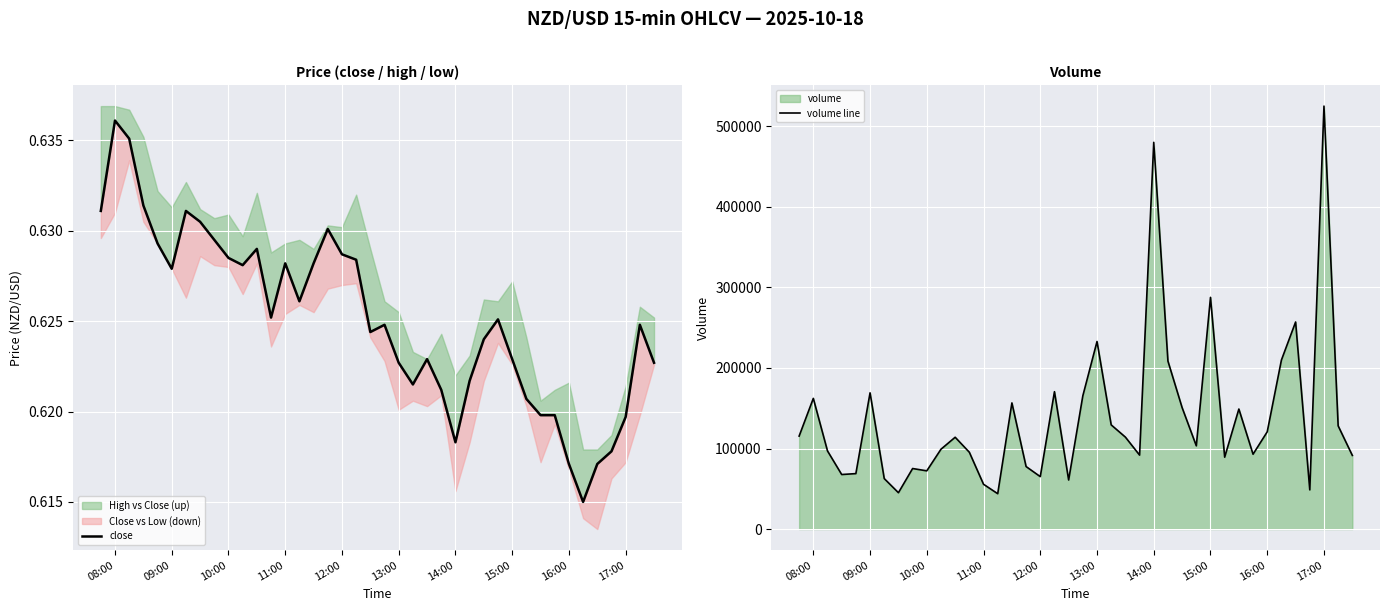

What is the minimum value for volume line?

43875